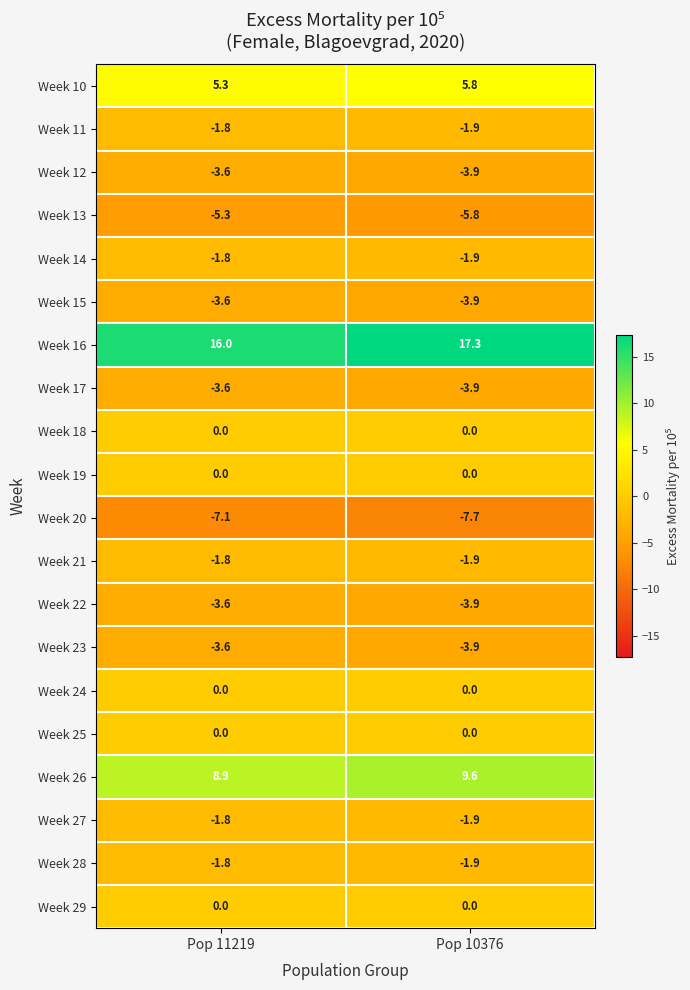

At how many categories does at least one series exceed 0?

2